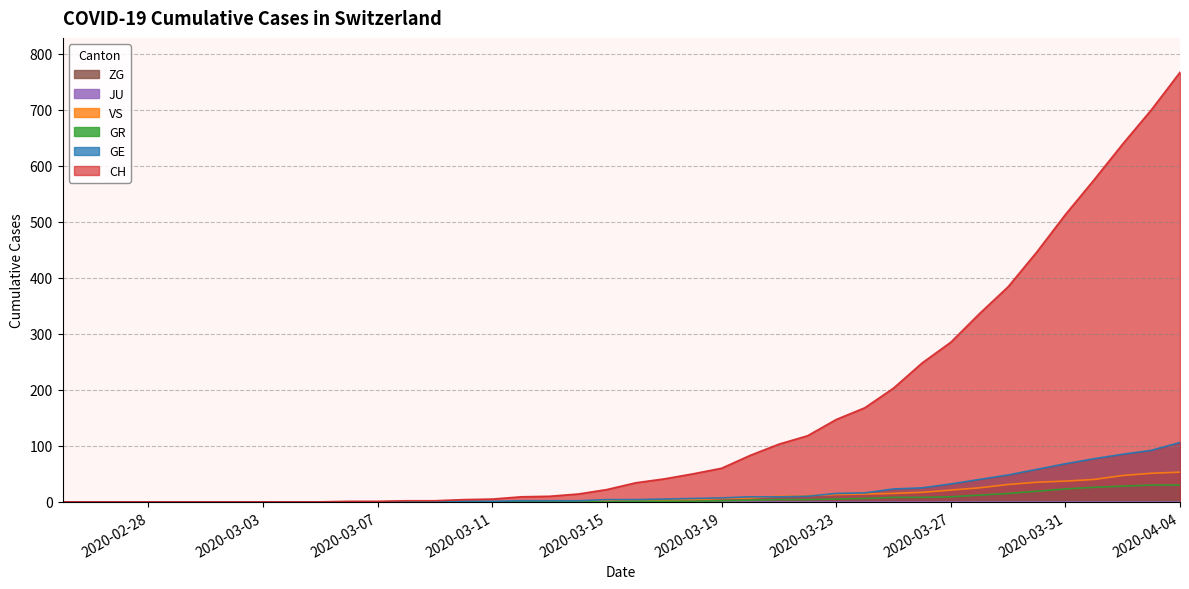

Count the number of categories in the chart.

40